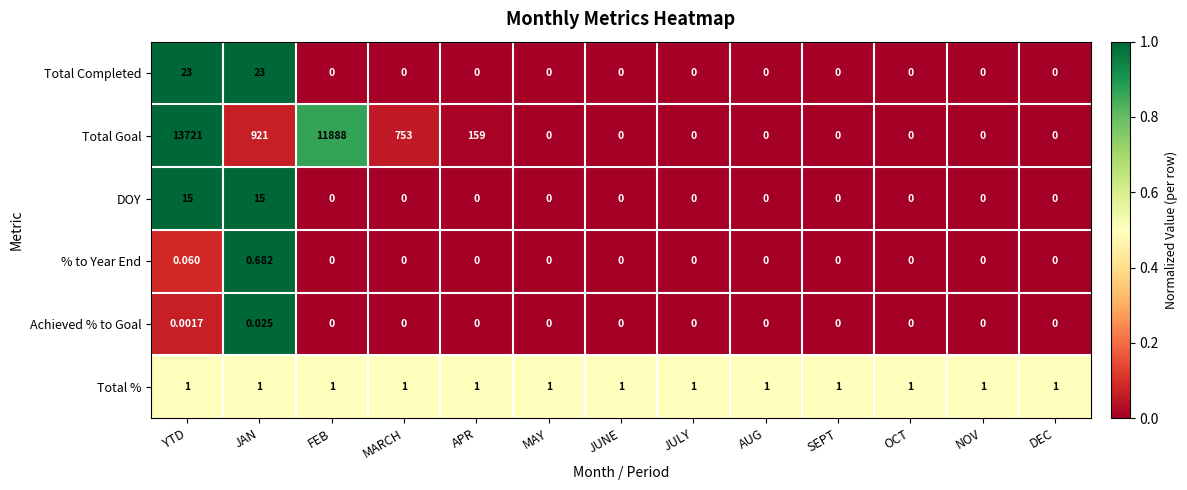

Which category has the highest value across all series?

YTD